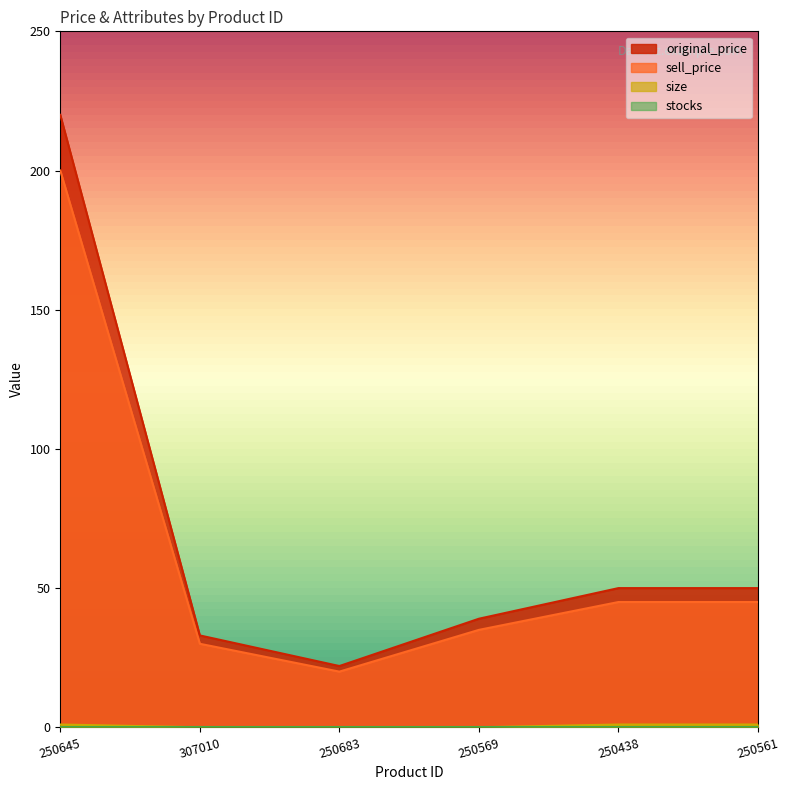

How many distinct data groups are displayed?

4